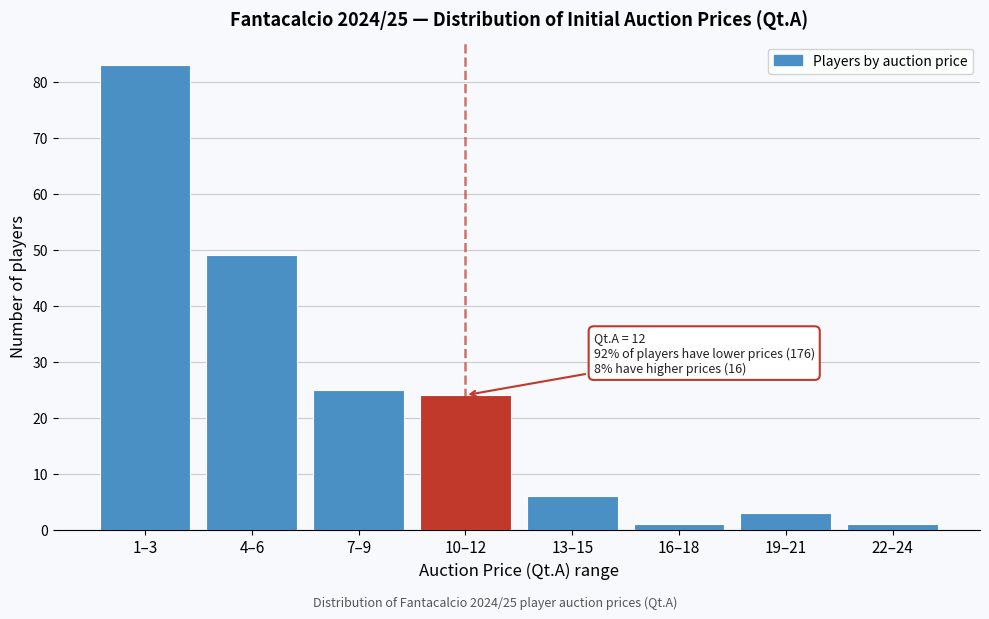

Reading right to left, transcribe all the data shown in this chart.

22–24=1	19–21=3	16–18=1	13–15=6	10–12=24	7–9=25	4–6=49	1–3=83